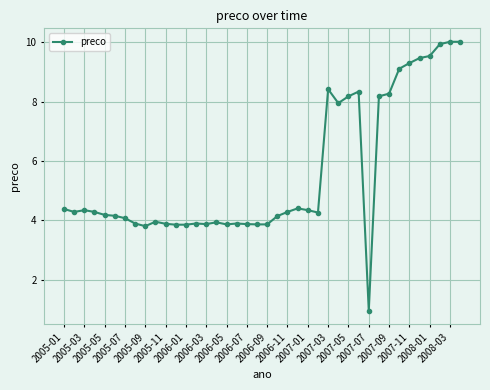

What is the greatest value displayed?

10.0